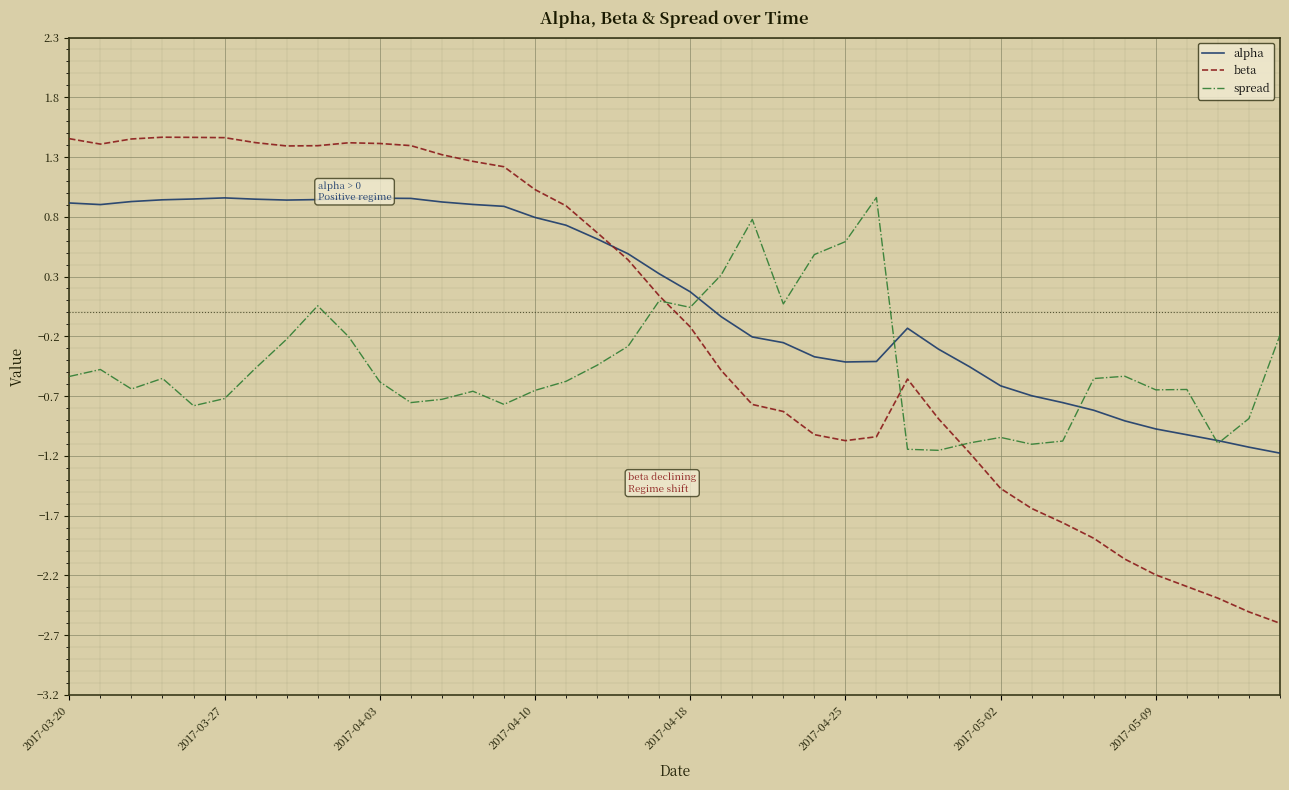

Which series has the largest range (max minus min)?

beta